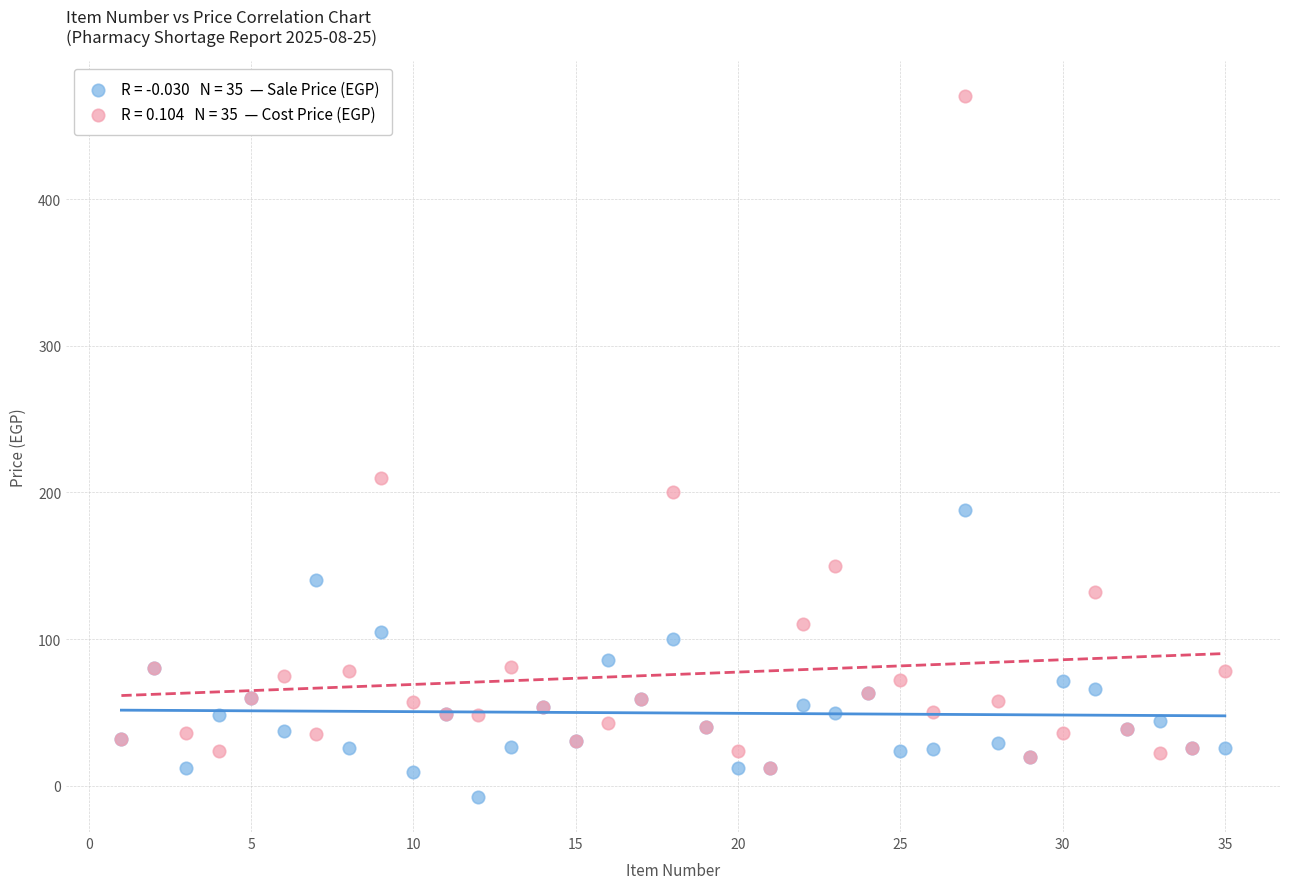

Across all series, what Y value is closest to 231?

210.0